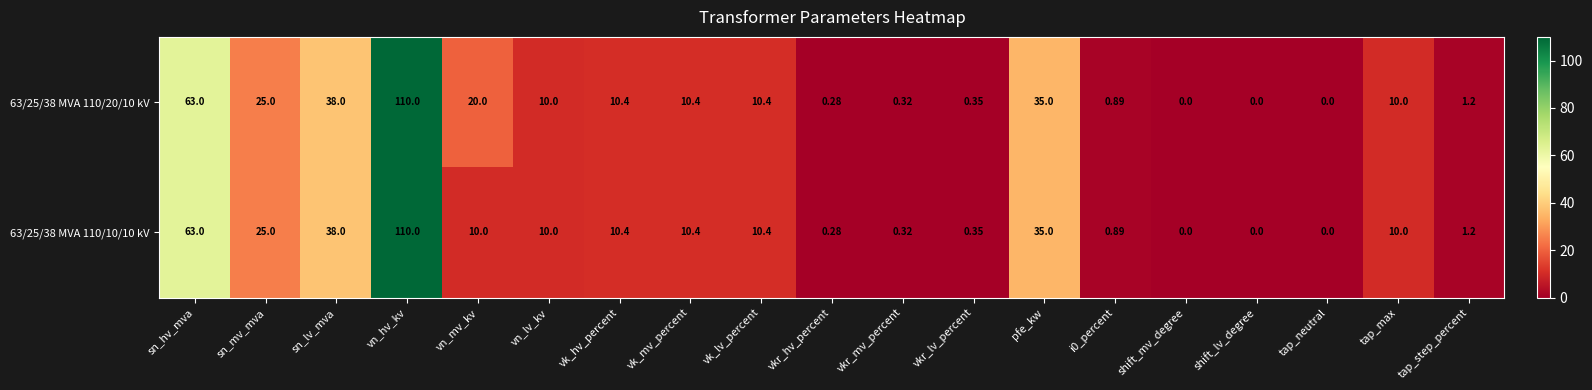

Which series has the largest total across all categories?

63/25/38 MVA 110/20/10 kV